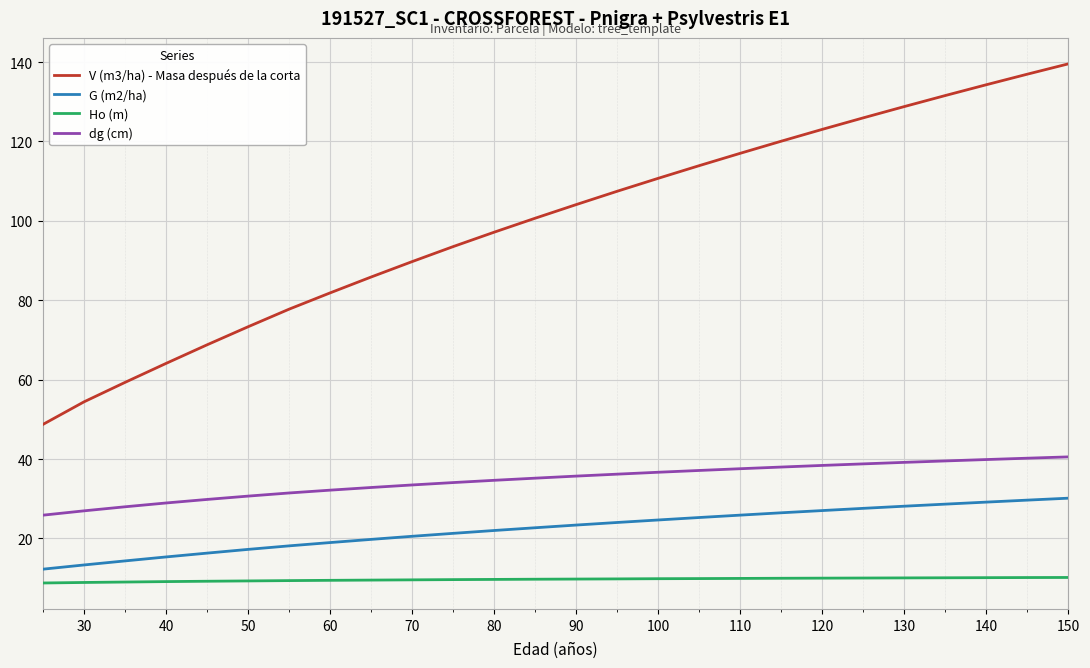

What is the sum of all dg (cm) values?

901.9